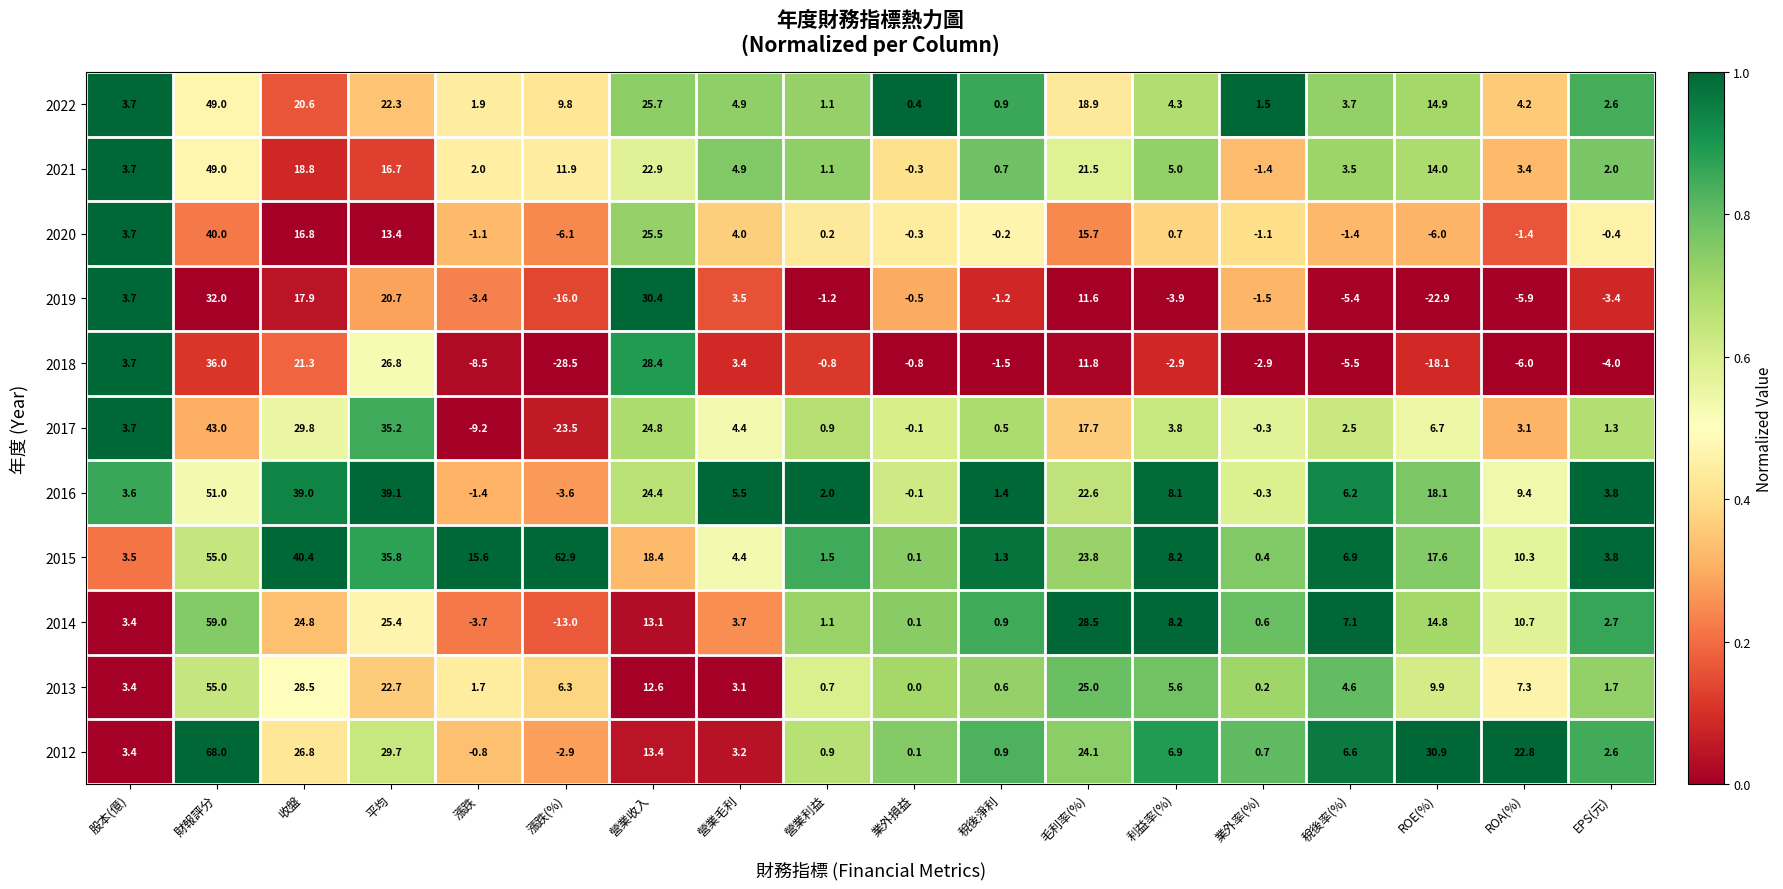

What is the average value of the 2019 series?

3.0